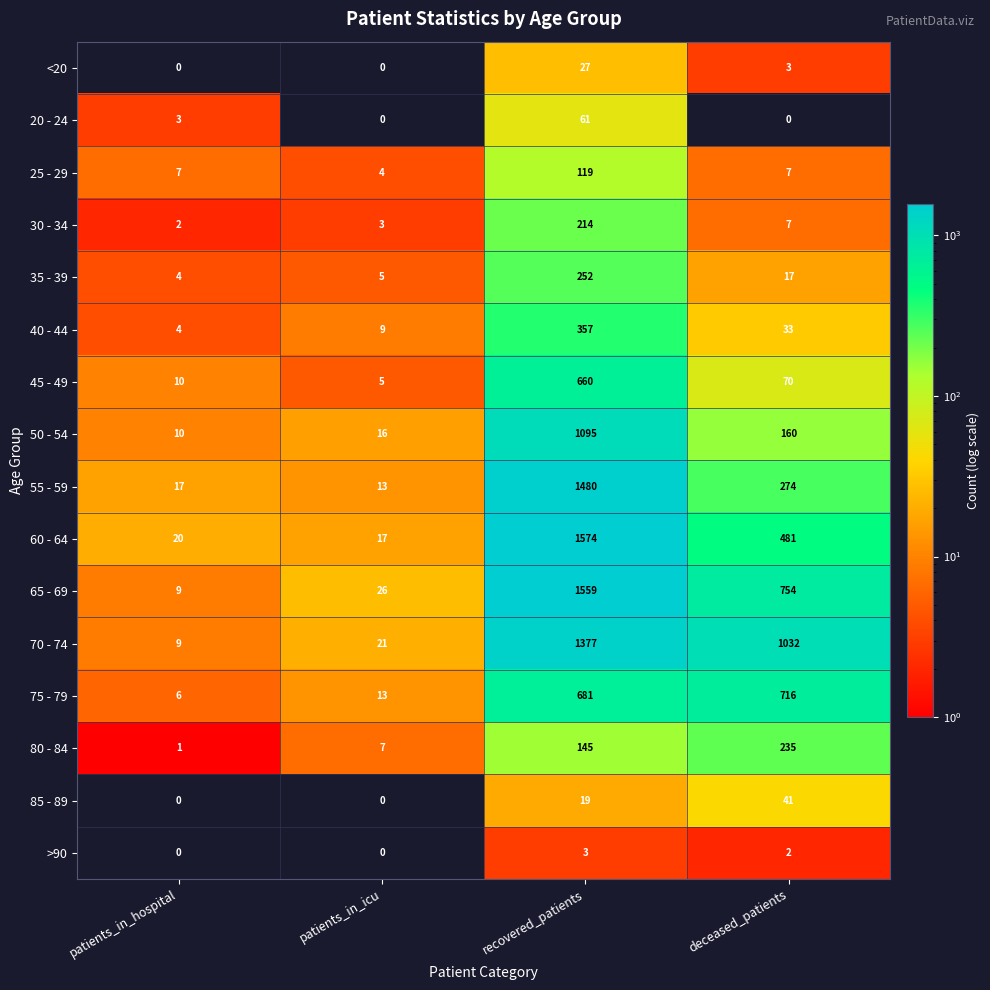

What is the sum of all 80 - 84 values?

388